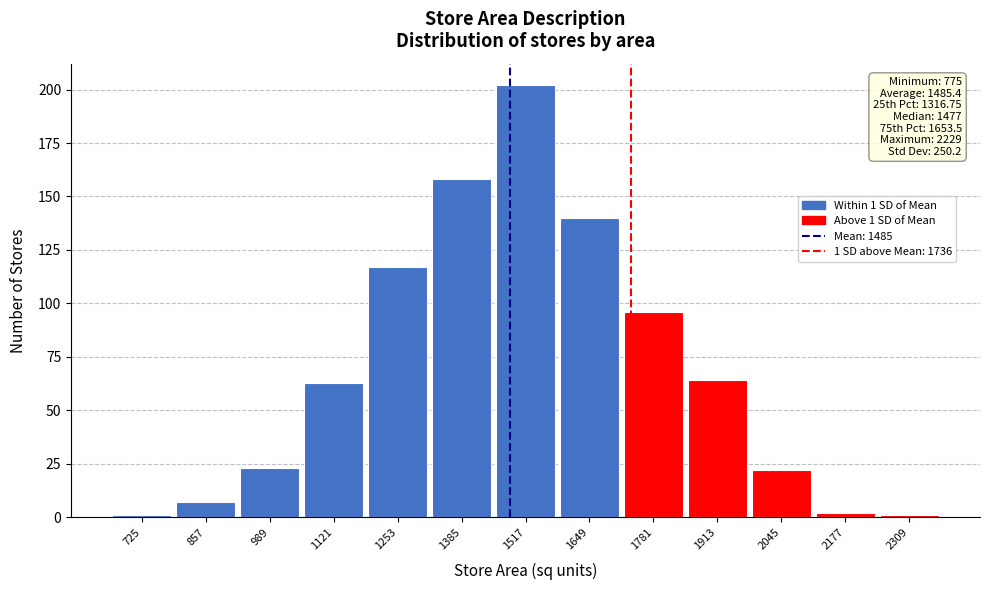

Reading left to right, transcribe all the data shown in this chart.

725=1	857=7	989=23	1121=63	1253=117	1385=158	1517=202	1649=140	1781=96	1913=64	2045=22	2177=2	2309=1